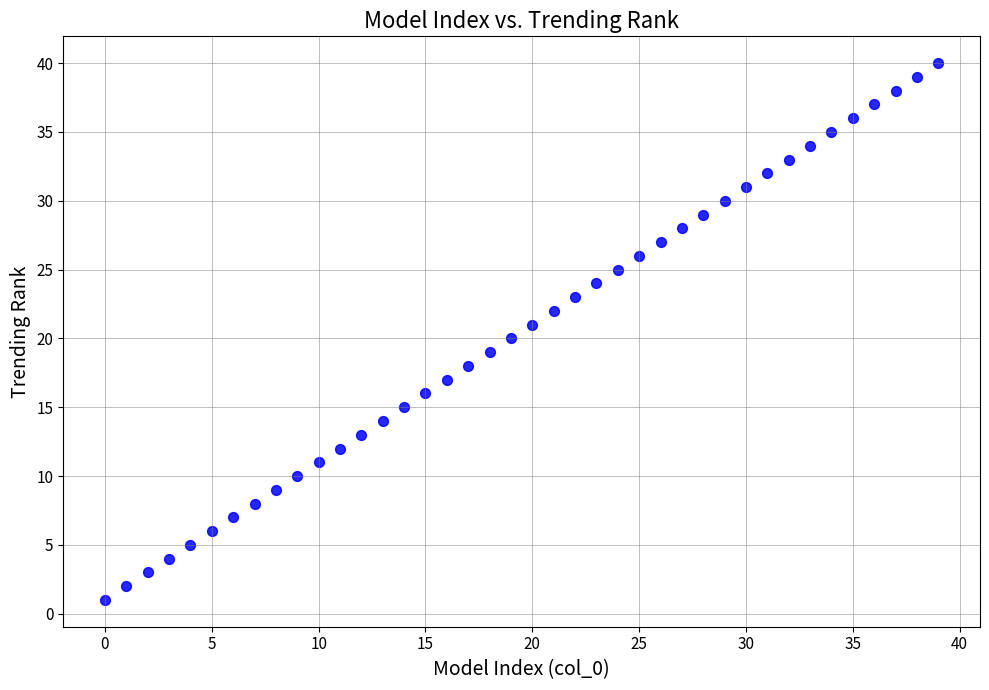

What is the range of Y values (max minus min)?

39